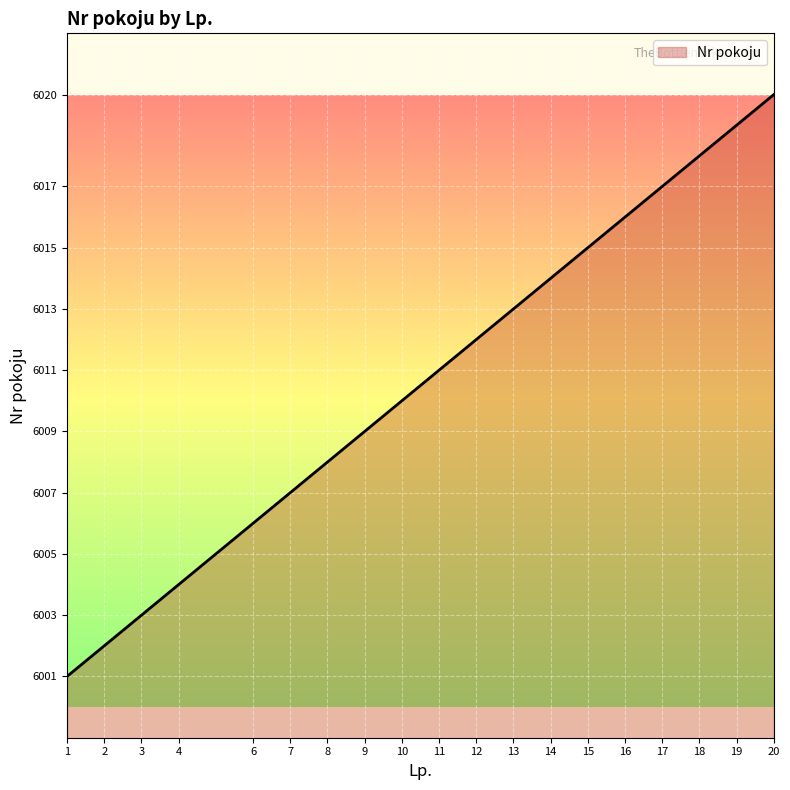

What is the average value?

6011